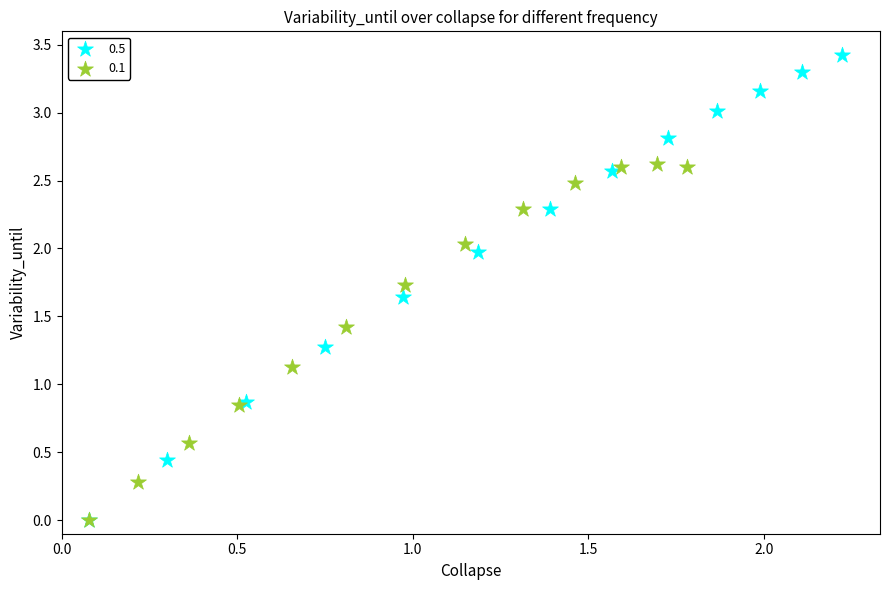

Which series has the widest spread of Y values?

0.5